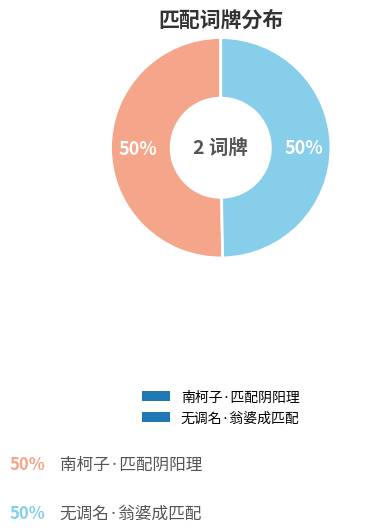

Combined, do 南柯子·匹配阴阳理 and 无调名·翁婆成匹配 account for over 50%?

Yes